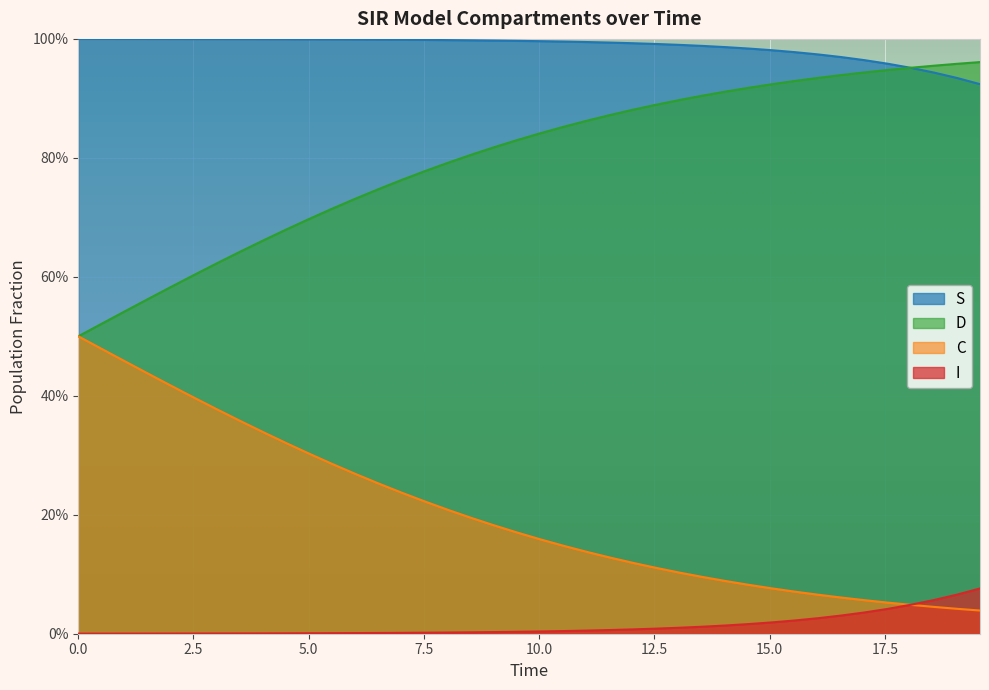

True or false: S and D intersect in this chart.

True